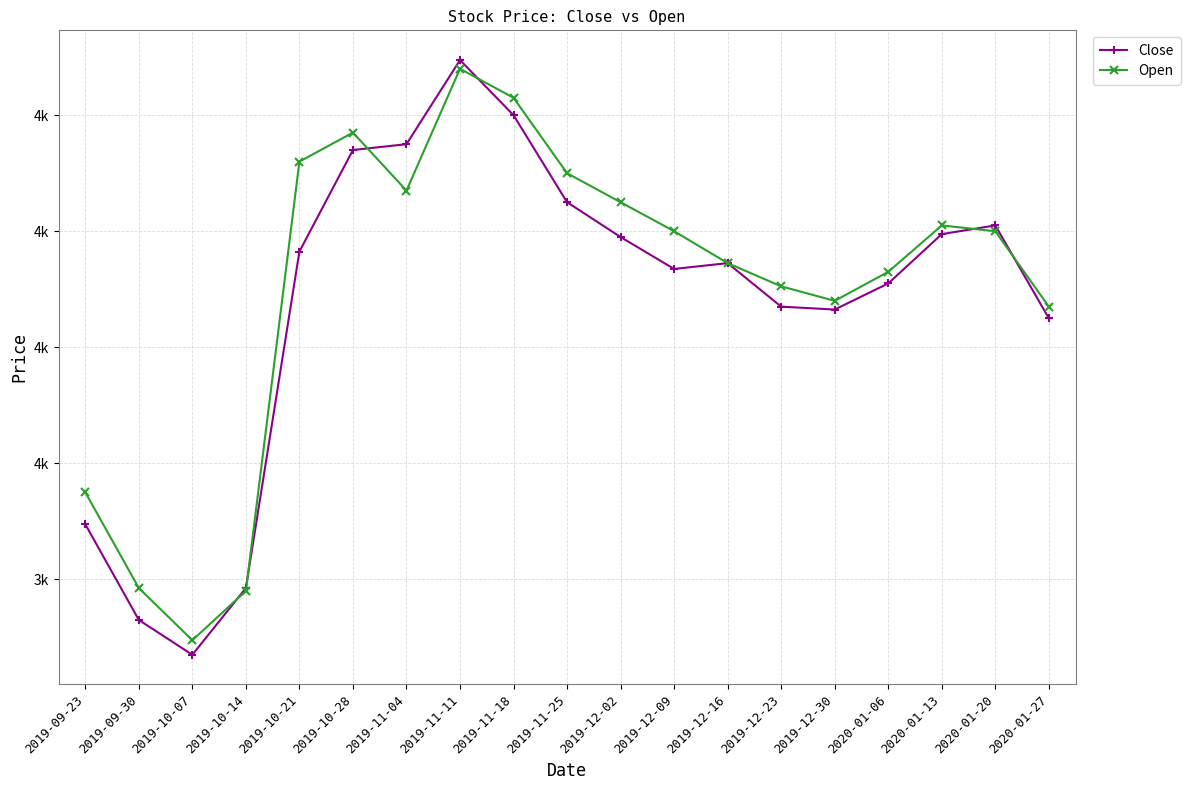

Is it true that Open equals 6484 at 2019-12-16?

False